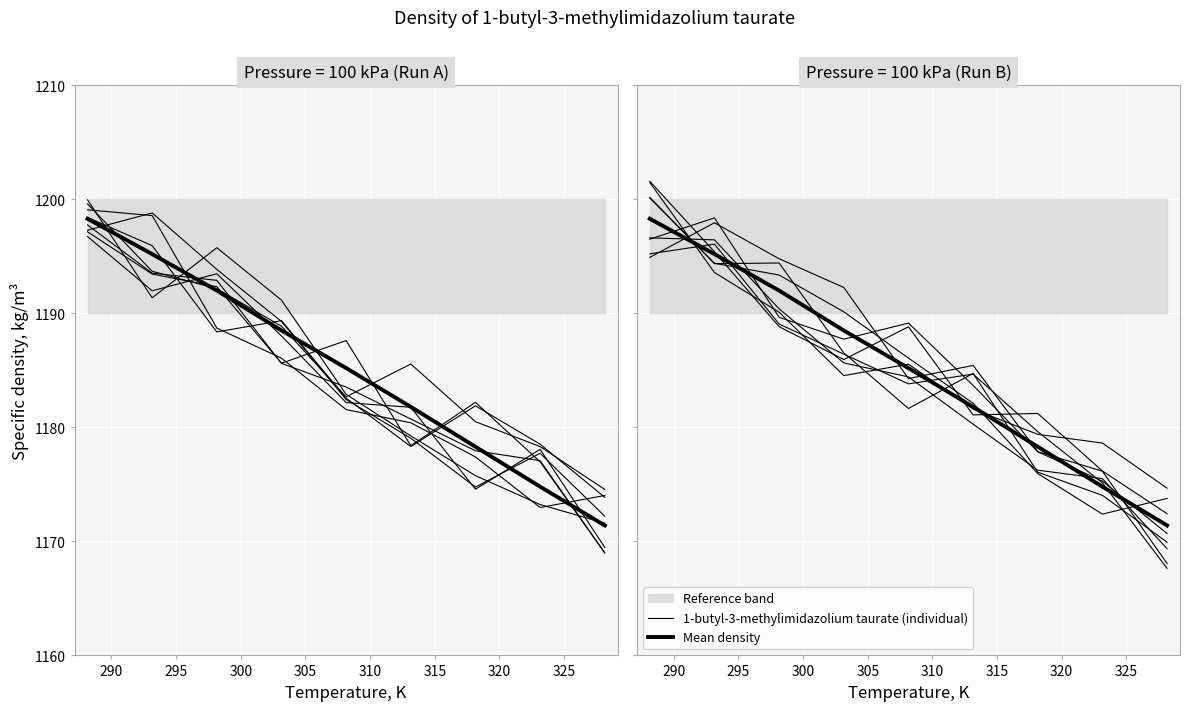

How many intersections are there between Mean density and 1-butyl-3-methylimidazolium taurate?

4